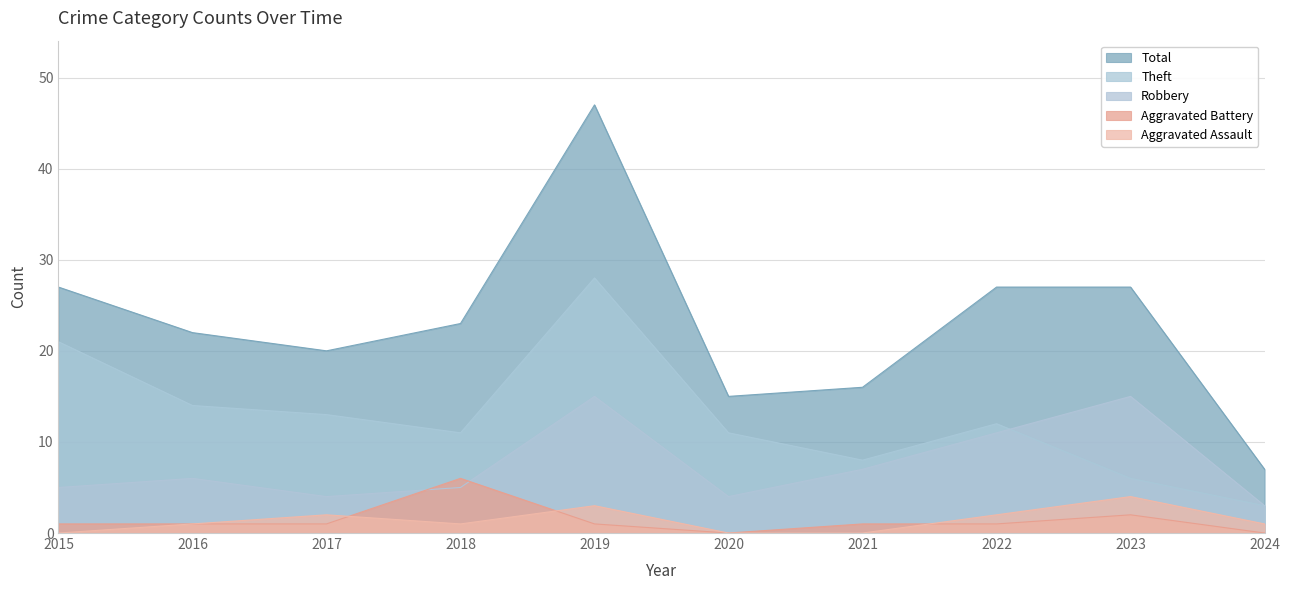

At which label does Robbery first exceed 6?

2019